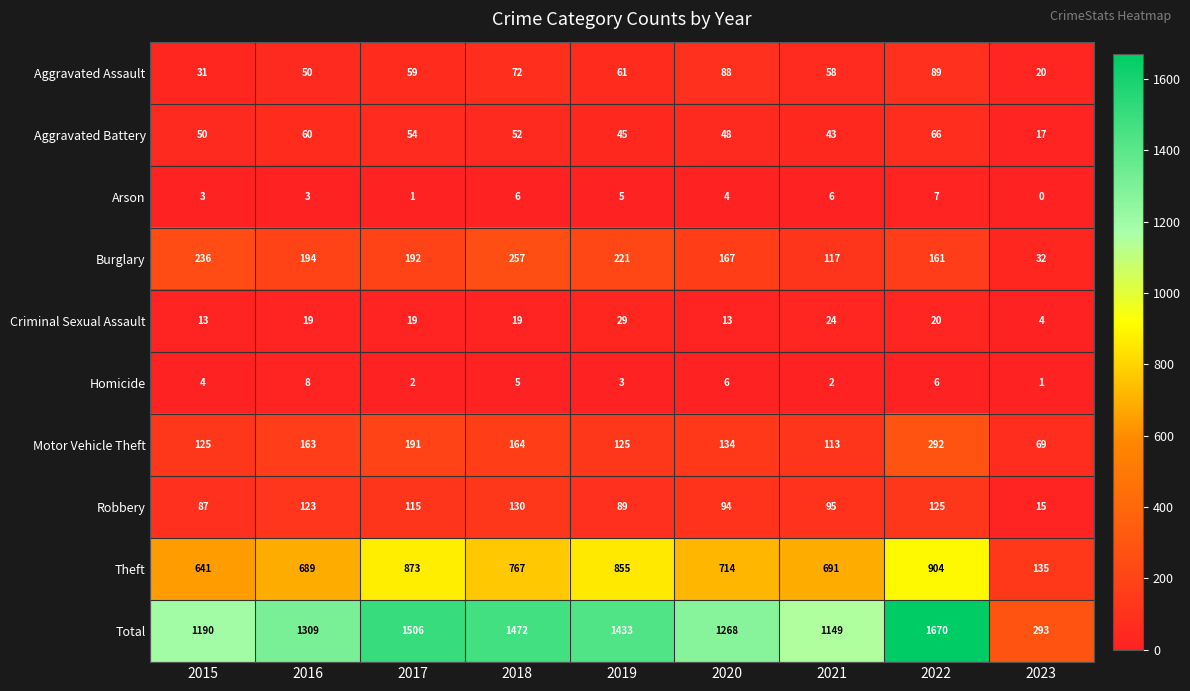

What value does the Motor Vehicle Theft series have at 2016?

163